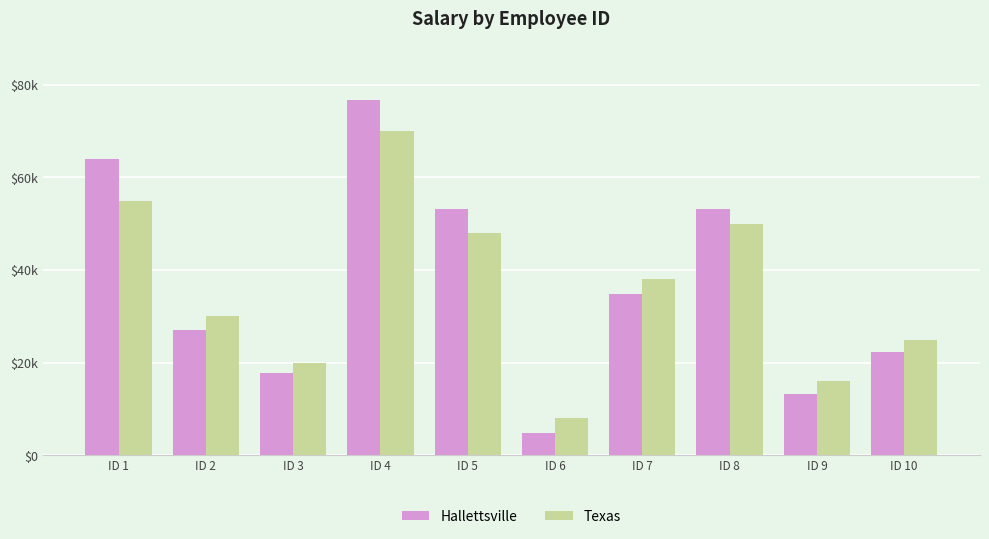

Reading left to right, transcribe all the data shown in this chart.

Hallettsville: ID 1=63922	ID 2=27039	ID 3=17737	ID 4=76836	ID 5=53109	ID 6=4728	ID 7=34874	ID 8=53185	ID 9=13262	ID 10=22343
Texas: ID 1=55000	ID 2=30000	ID 3=20000	ID 4=70000	ID 5=48000	ID 6=8000	ID 7=38000	ID 8=50000	ID 9=16000	ID 10=25000